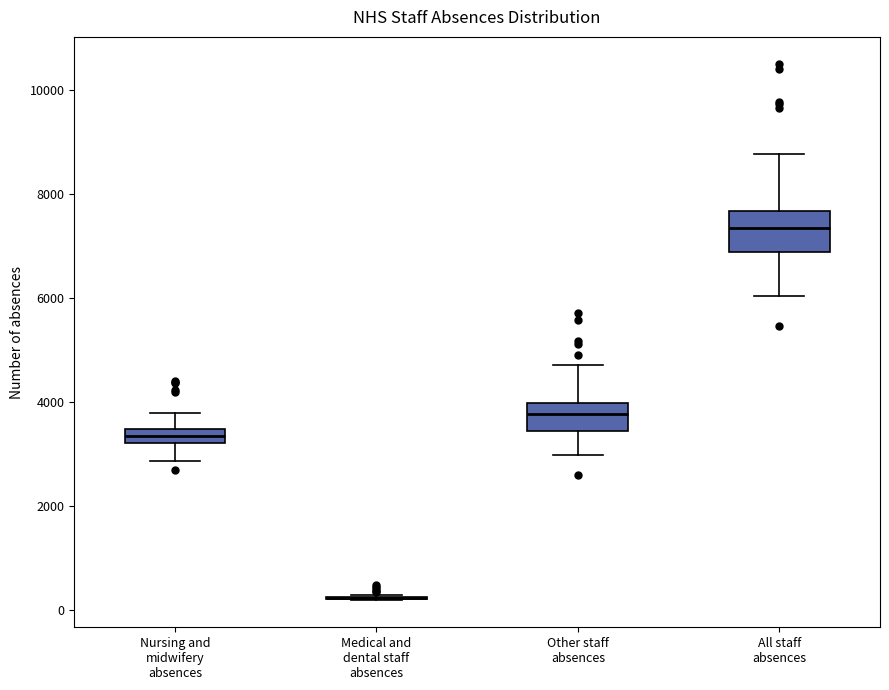

Where is the upper edge of the box for All staff absences on the y-axis? The values are not printed on the chart, so give them approximately, as read against the axis.

7600